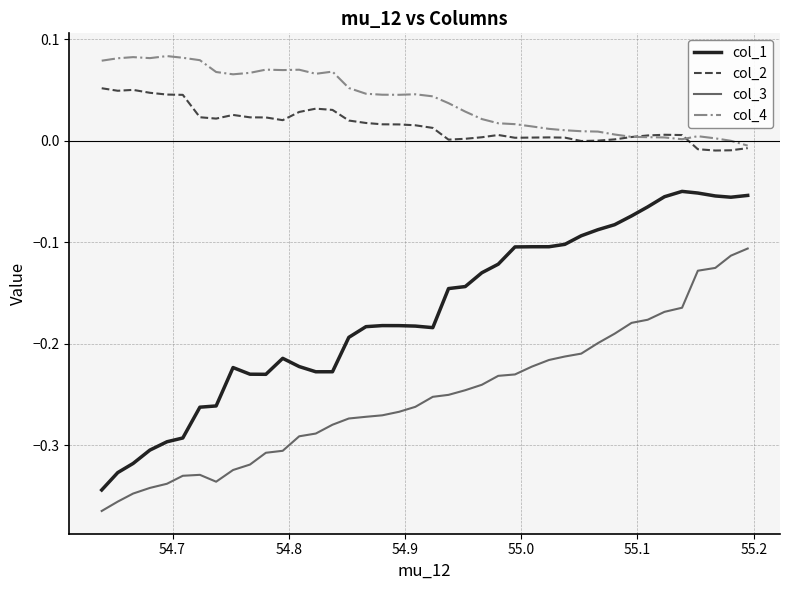

Which series has the largest total across all categories?

col_4